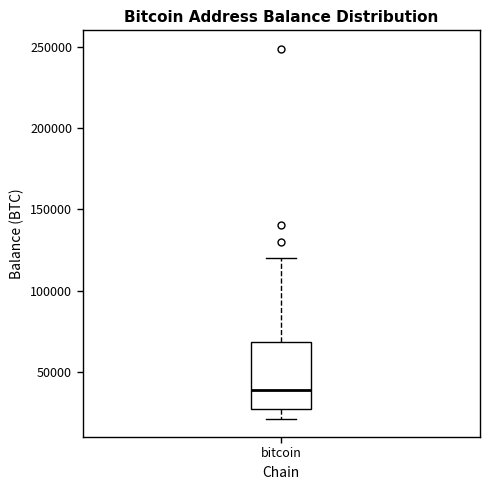

Transcribe this box plot: give where the median line is, the range the box spans, and where the two whiskers end, as read against the y-axis. The values are not printed on the chart, so give them approximately, as read against the axis.

median 40000, box 25000 to 70000, whiskers 20000 to 120000